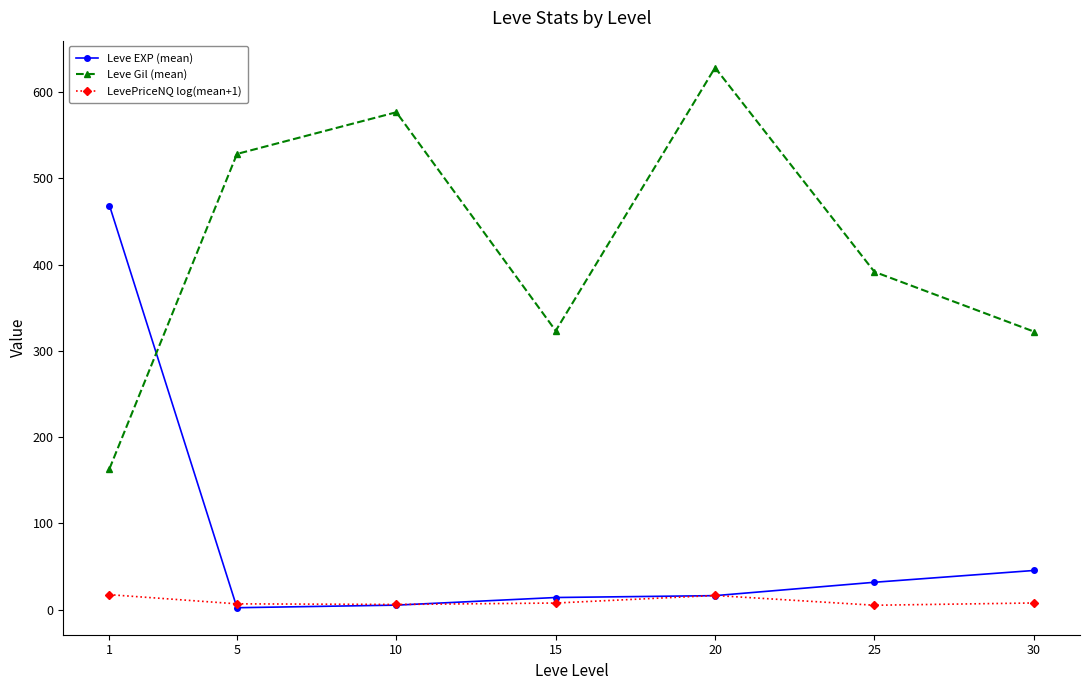

Rank the series at 15 from lowest to highest value.

LevePriceNQ log(mean+1), Leve EXP (mean), Leve Gil (mean)